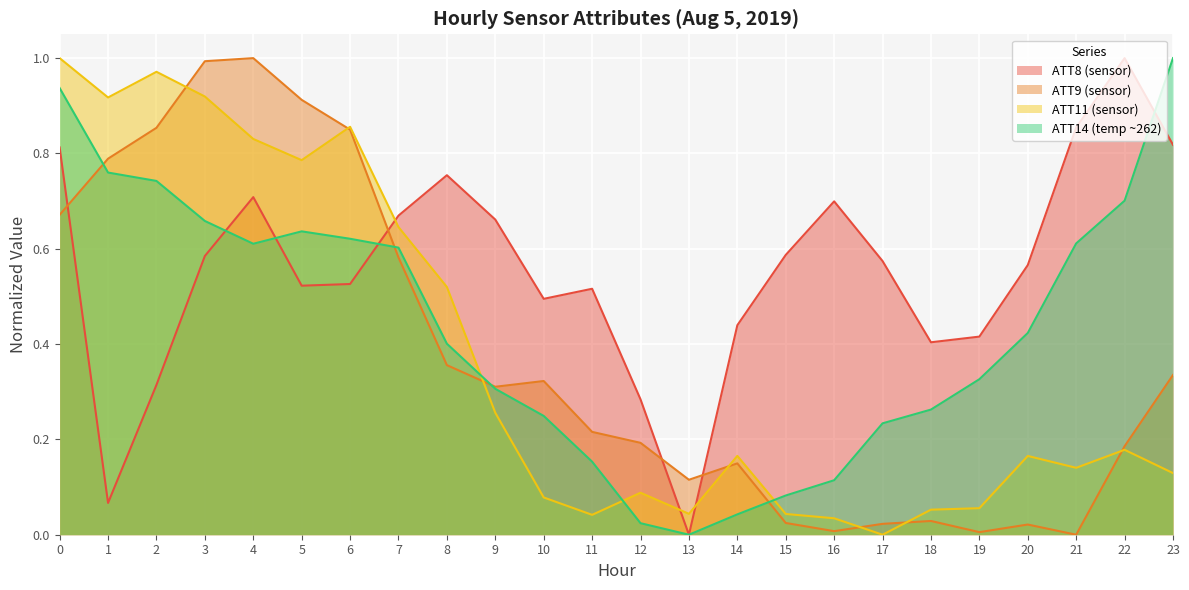

At which category does ATT9 reach its first local valley?

9